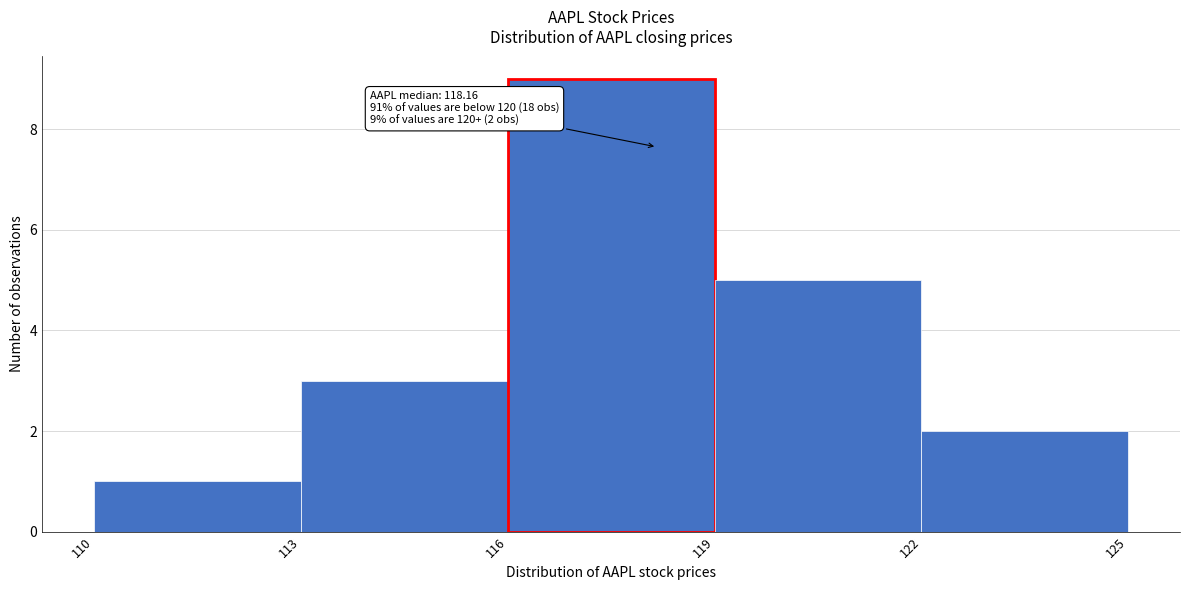

Over which range of the x-axis is the bar tallest?

116 to 119